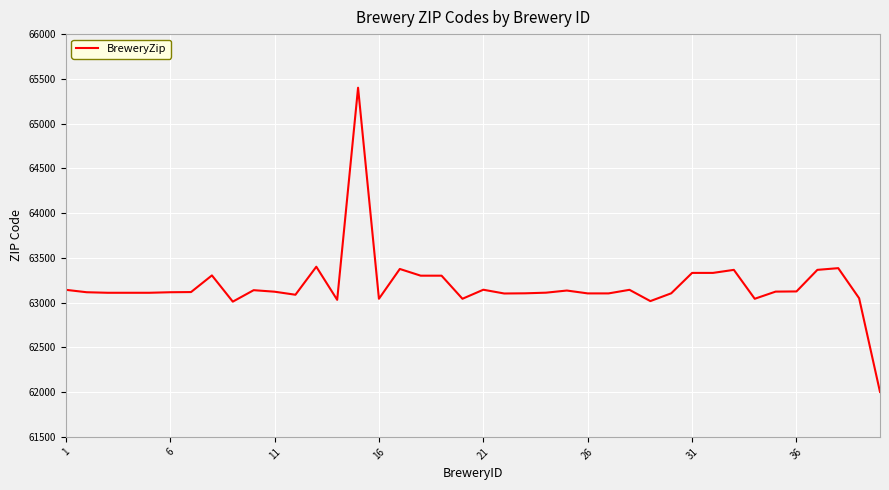

What is the maximum value shown in the chart?

65401